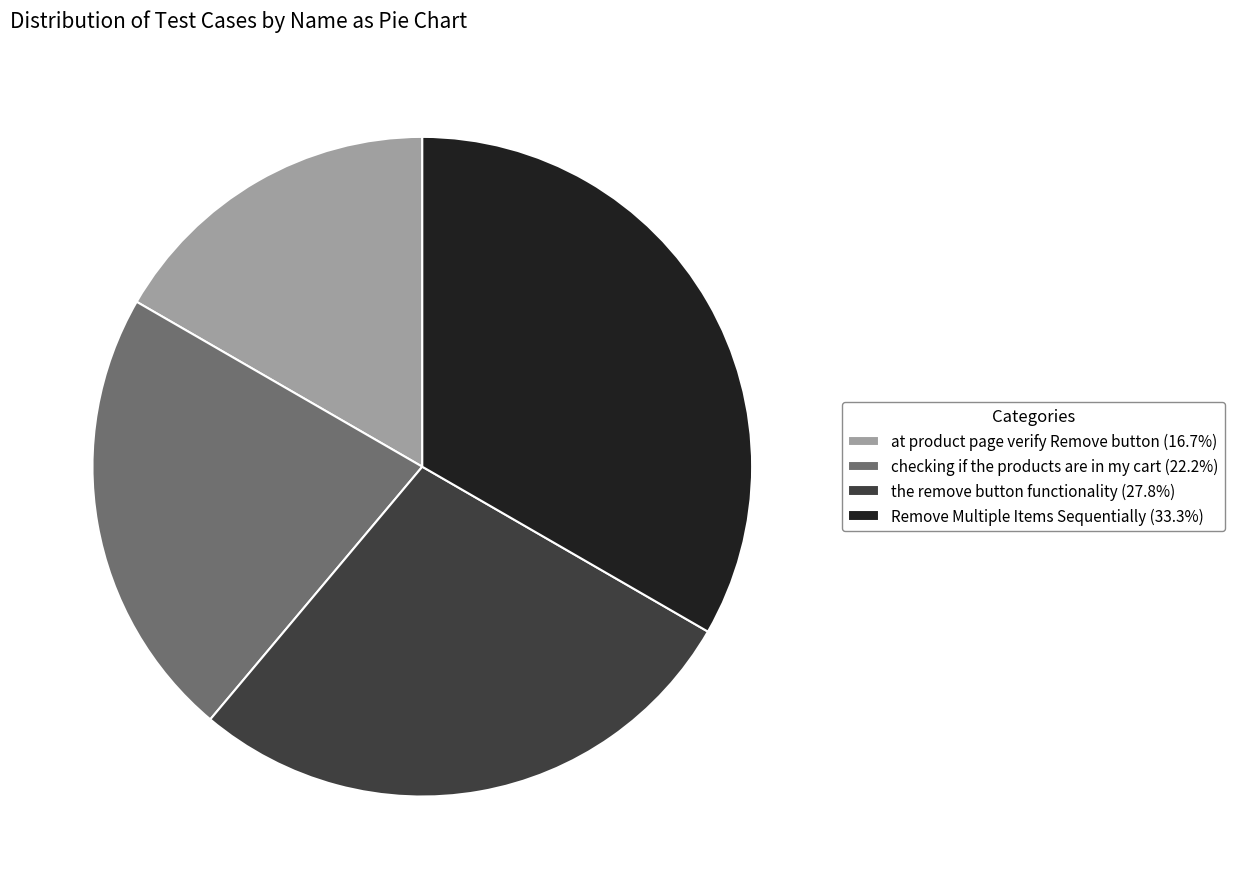

Do at product page verify Remove button and checking if the products are in my cart together represent more than half of the pie?

No